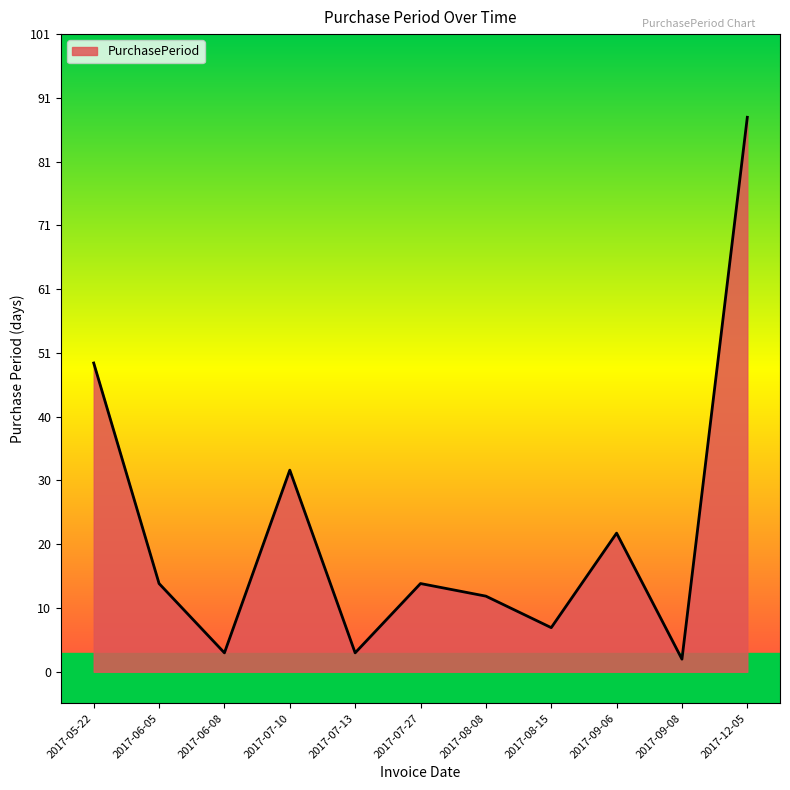

Which label corresponds to the largest value in the chart?

2017-12-05